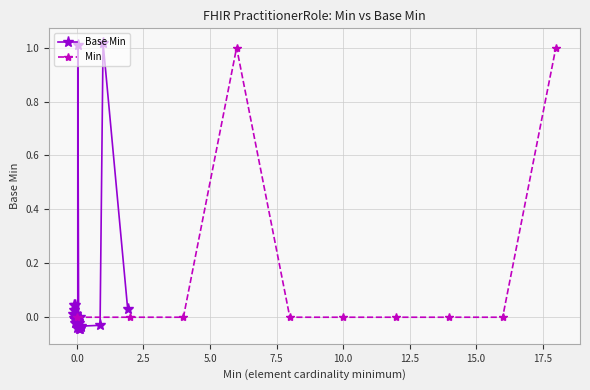

What is the greatest value displayed?

1